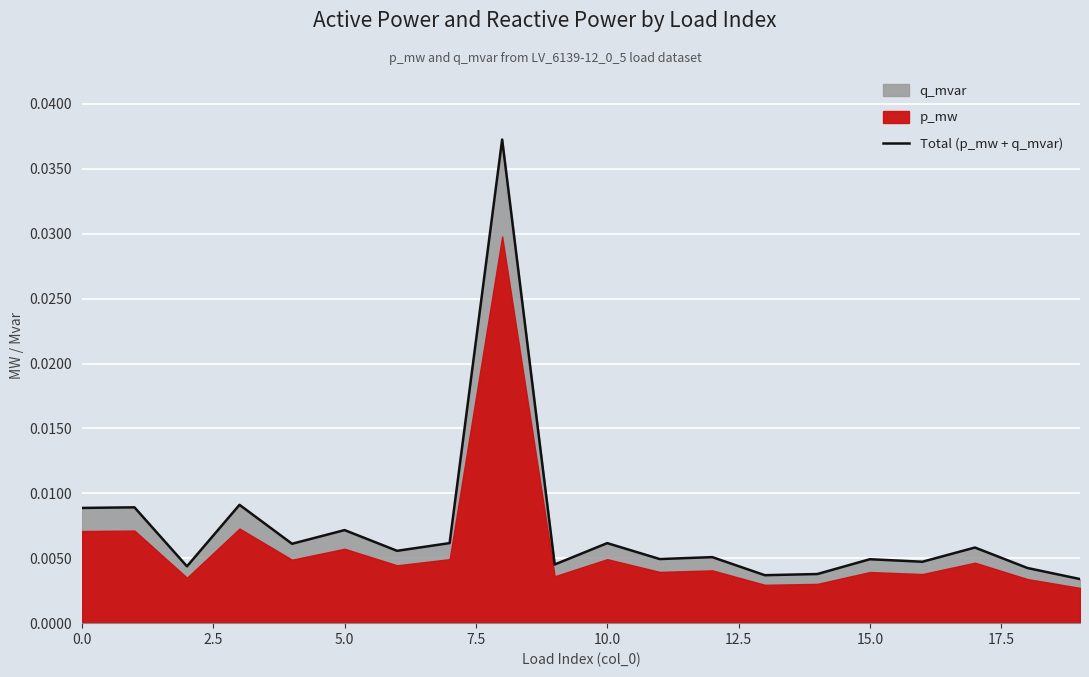

The chart shows a value of 0.0 at 10.0. True or false?

False